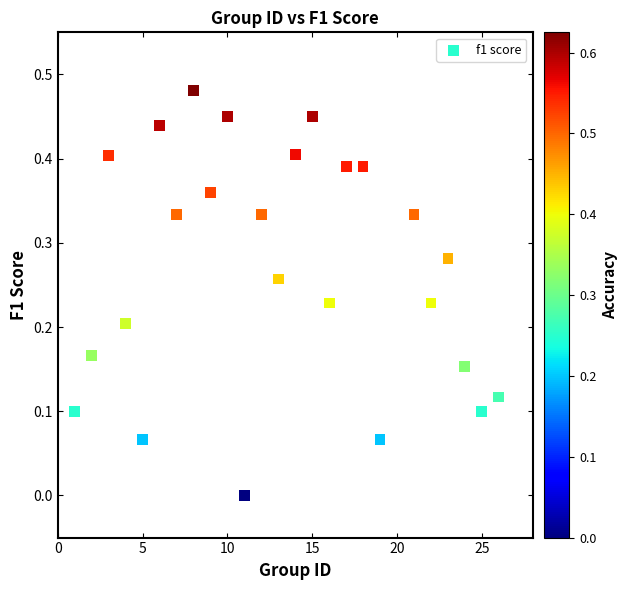

What is the range of X values (max minus min)?

25.0